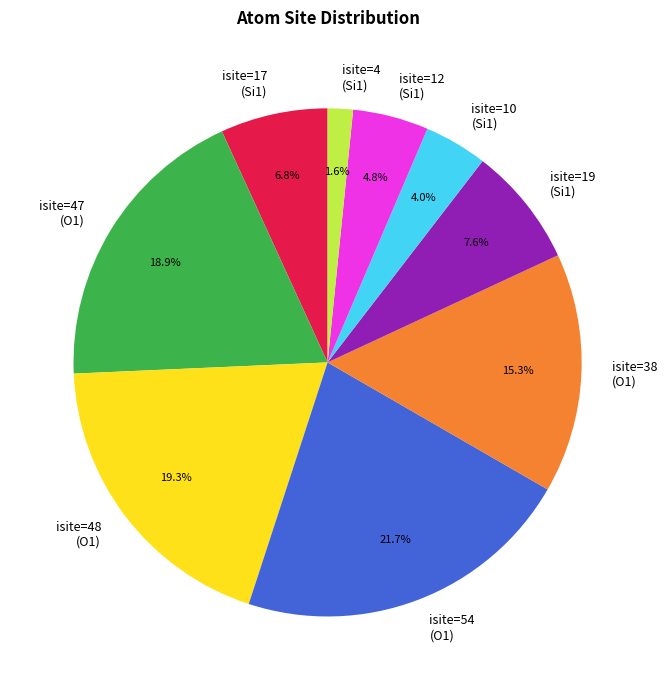

Which category has the biggest portion of the pie?

isite=54 (O1)